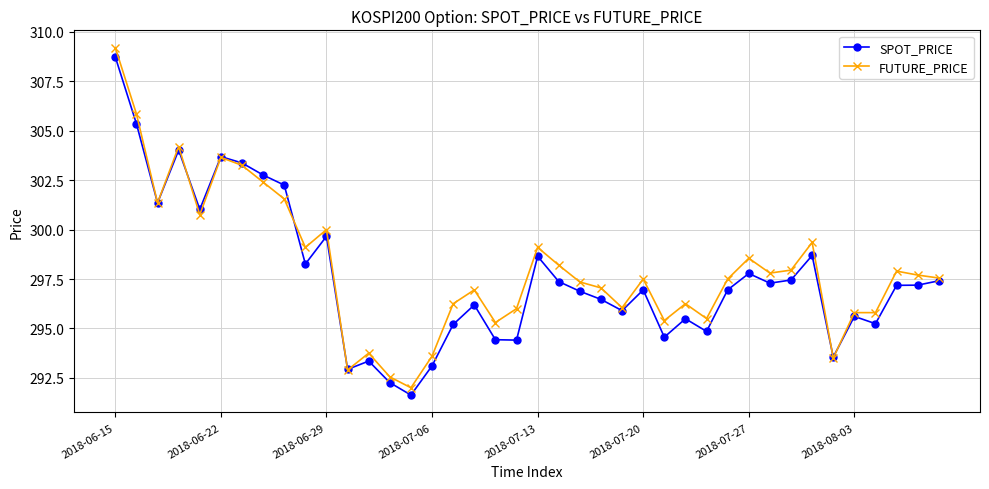

True or false: SPOT_PRICE has more than 2 points higher than both neighbors.

True